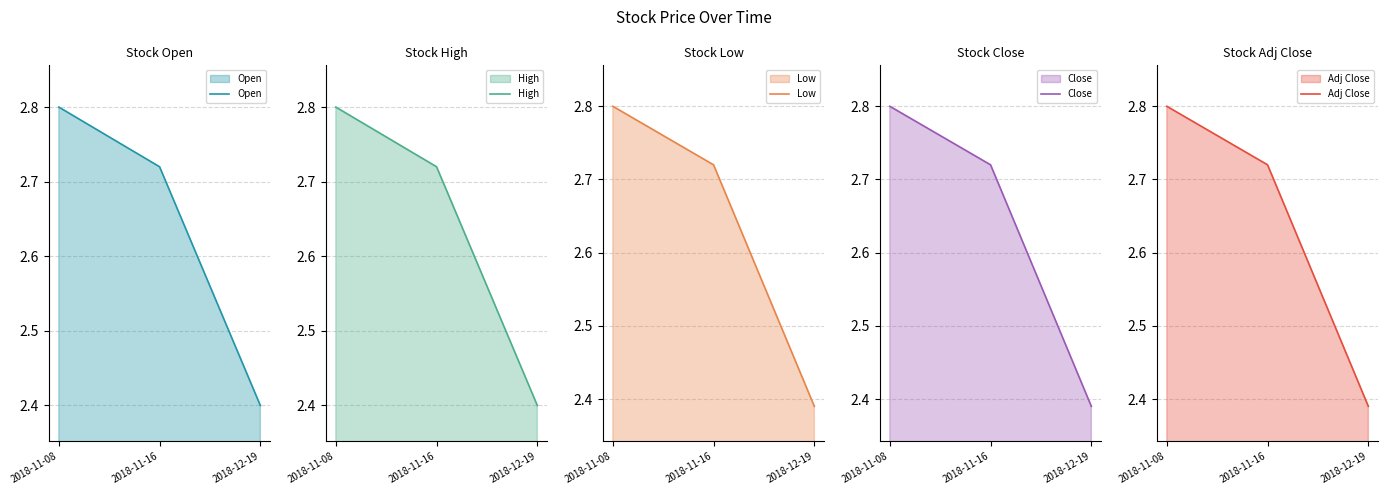

What is the maximum value for Open?

2.8